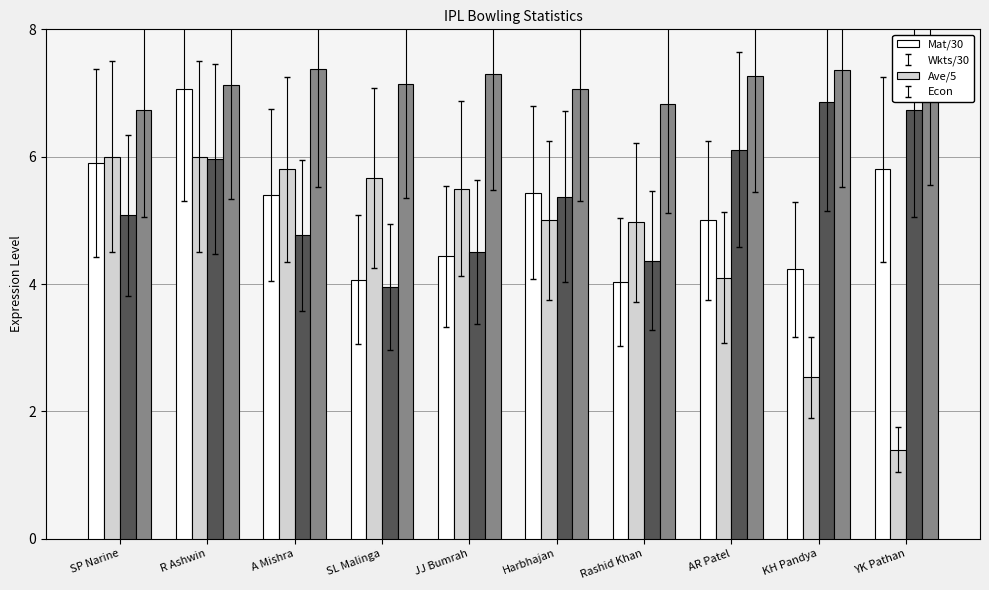

How many bars are there in total?

40